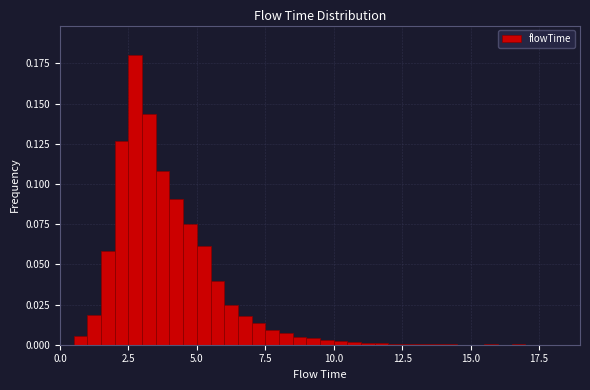

Around what value on the x-axis is the tallest bar? Give the approximate position of its centre, as read against the axis.

3.0